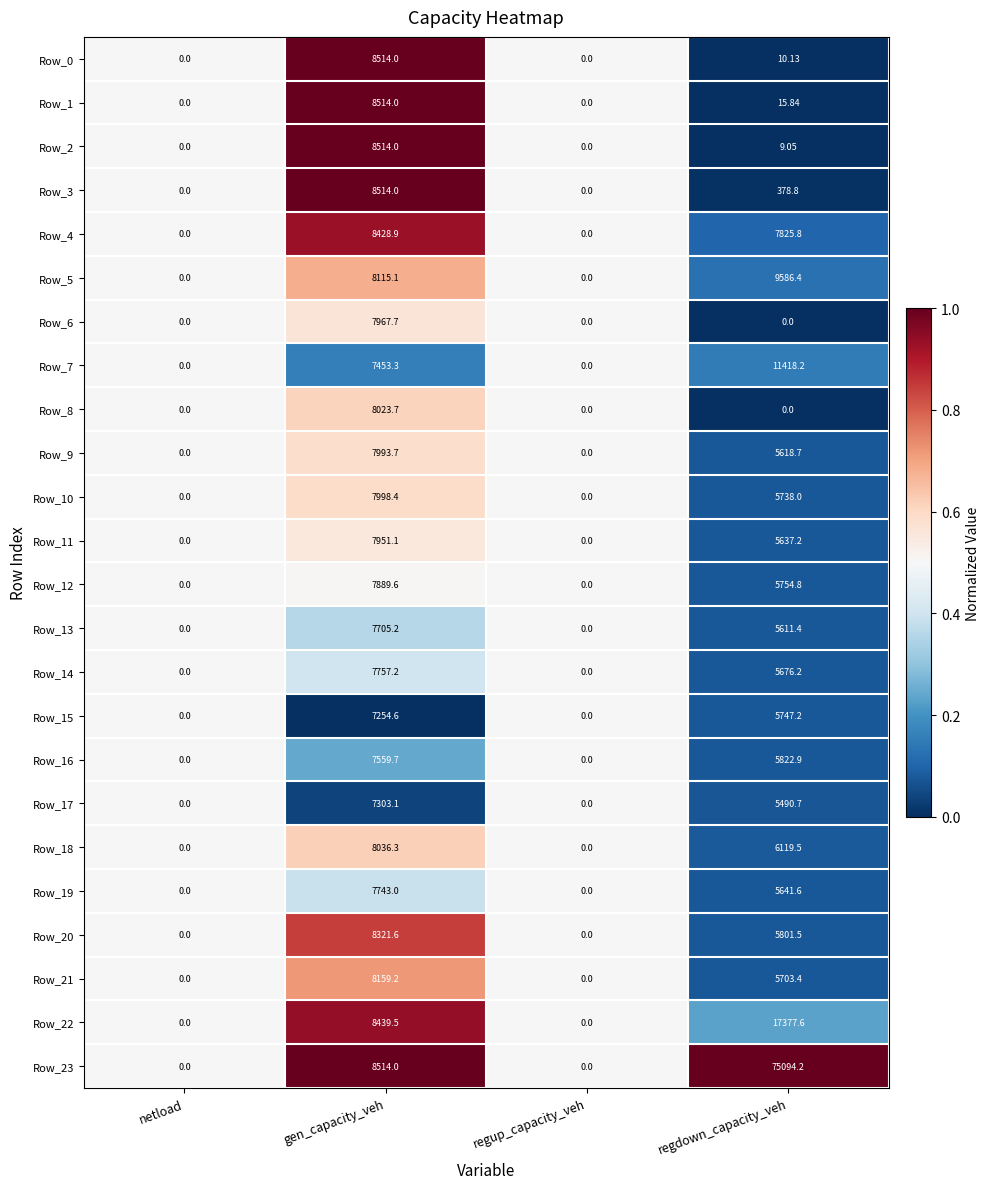

Where is Row_3 nearest to the value 4257?

regdown_capacity_veh